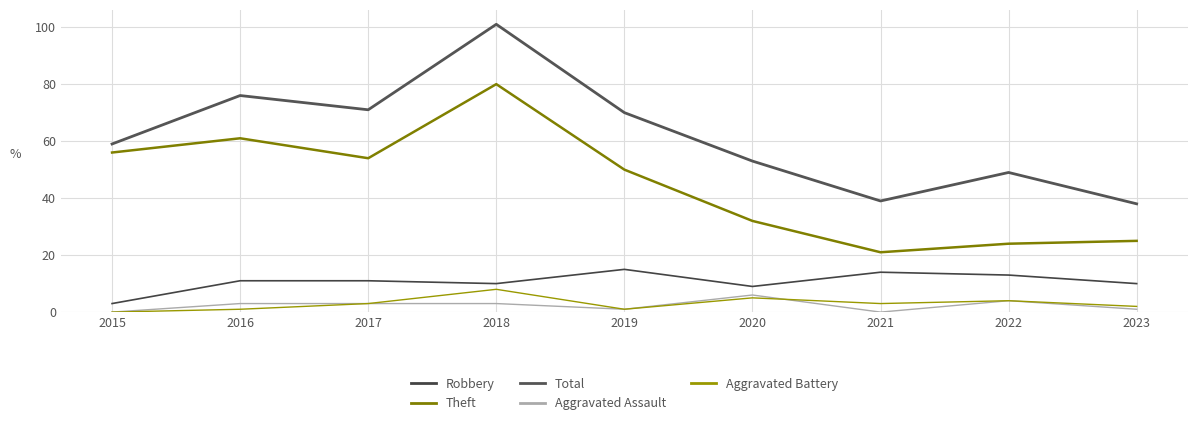

At 2019, list the series in order from smallest to largest.

Aggravated Assault, Aggravated Battery, Robbery, Theft, Total